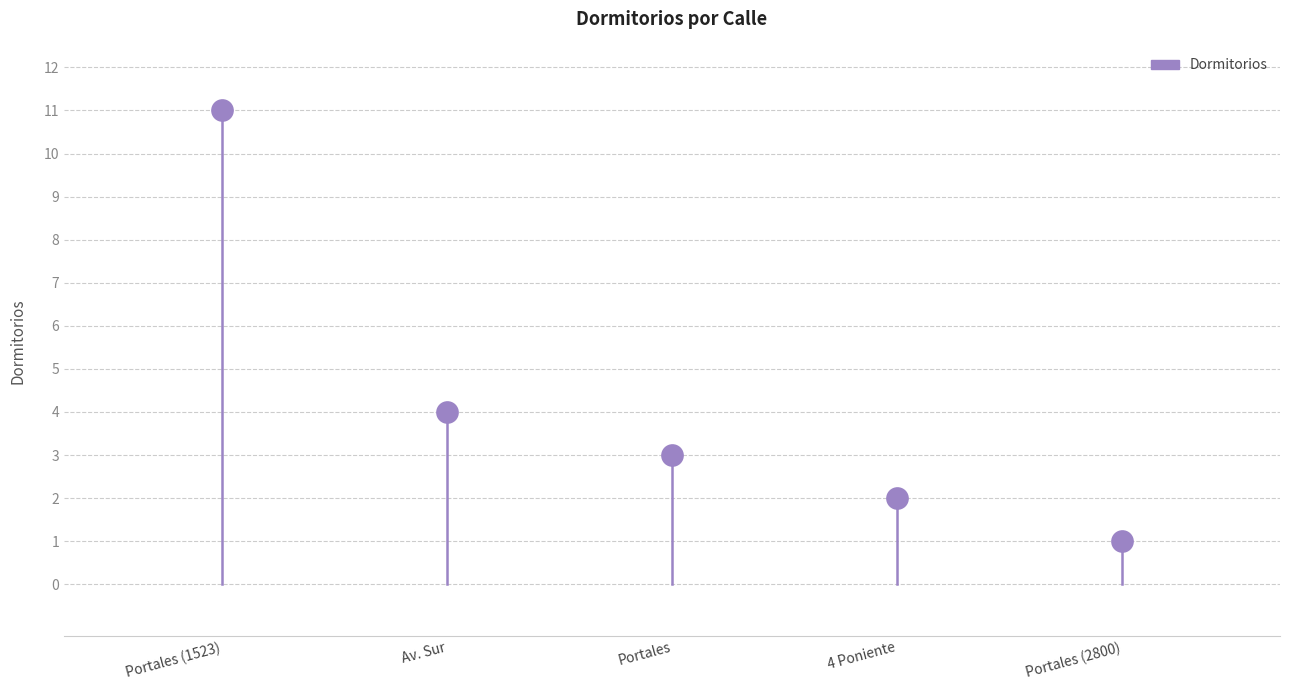

What is the average Y value?

4